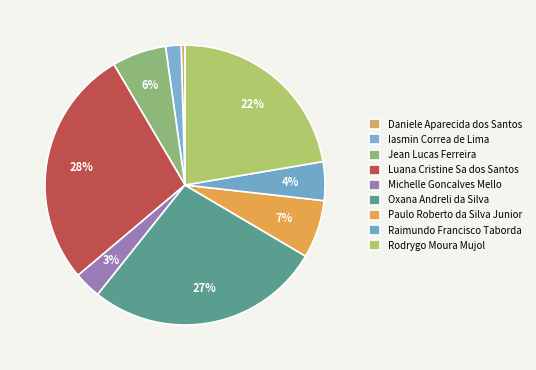

To the nearest percent, what percentage of the pie is Rodrygo Moura Mujol?

22%